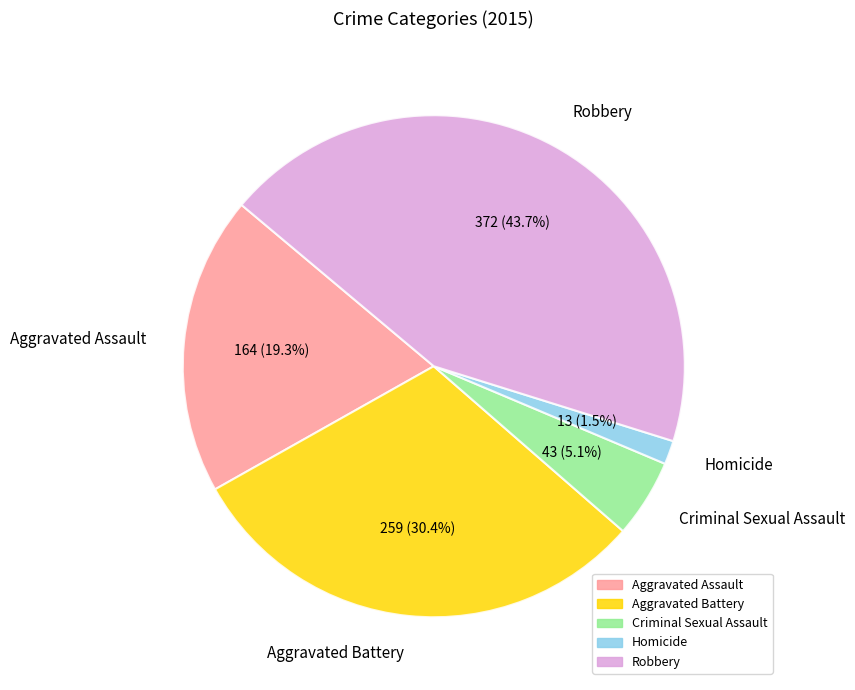

Count the number of slices in the pie.

5